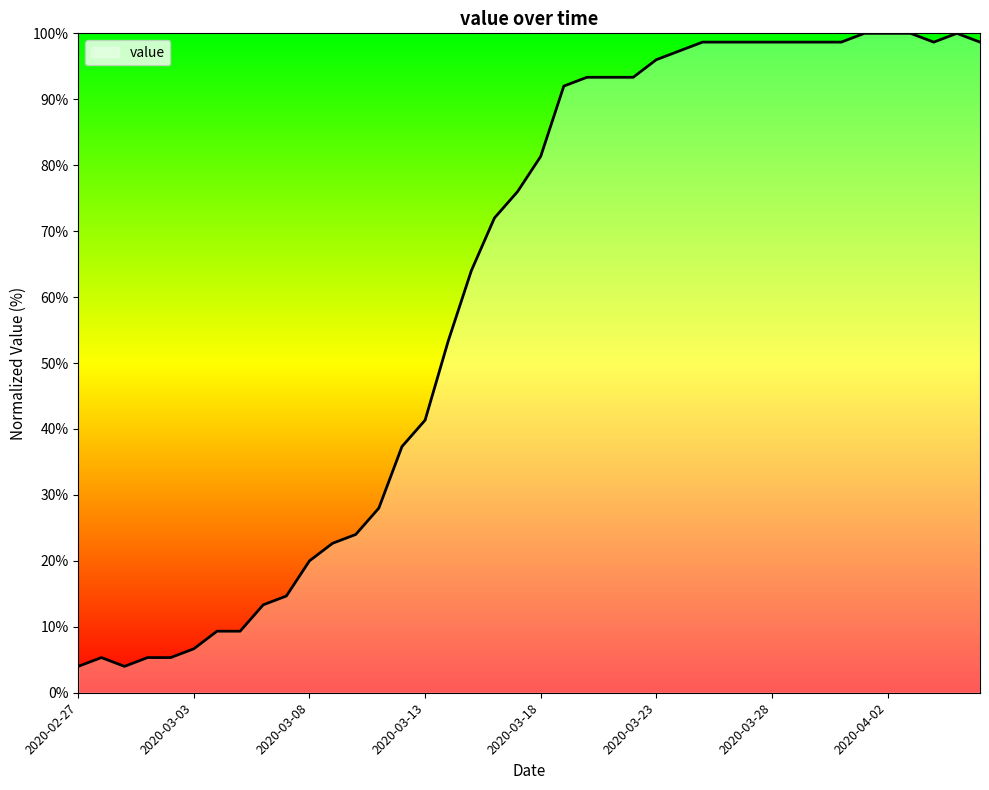

True or false: the data shows 76.0 at 2020-03-17.

True